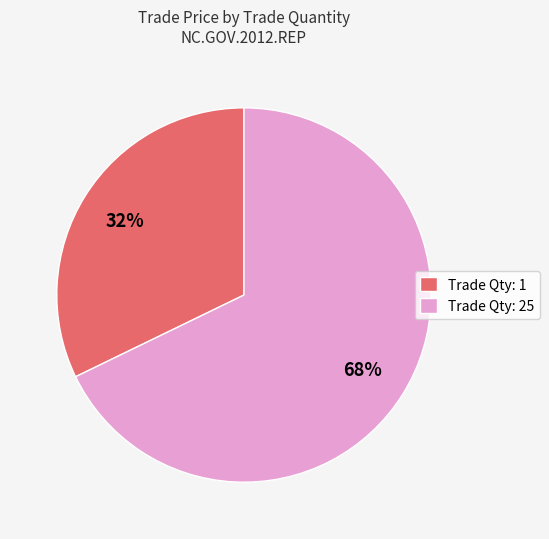

Which has a higher value, Trade Qty: 25 or Trade Qty: 1?

Trade Qty: 25